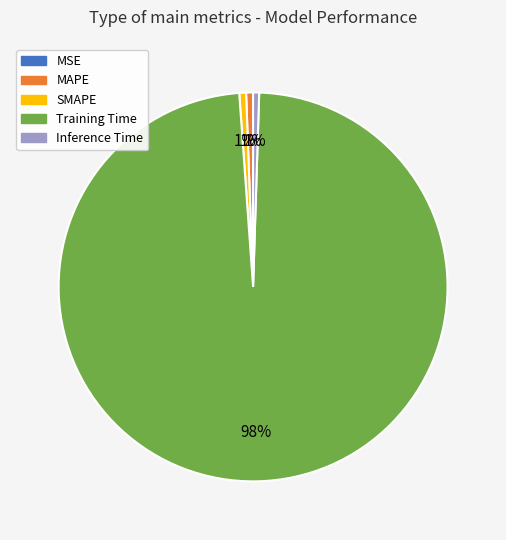

What is the largest slice in the pie chart?

Training Time